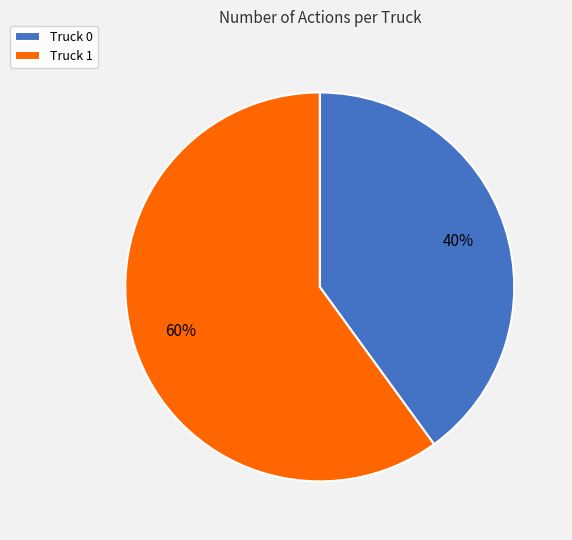

Which category has the biggest portion of the pie?

Truck 1